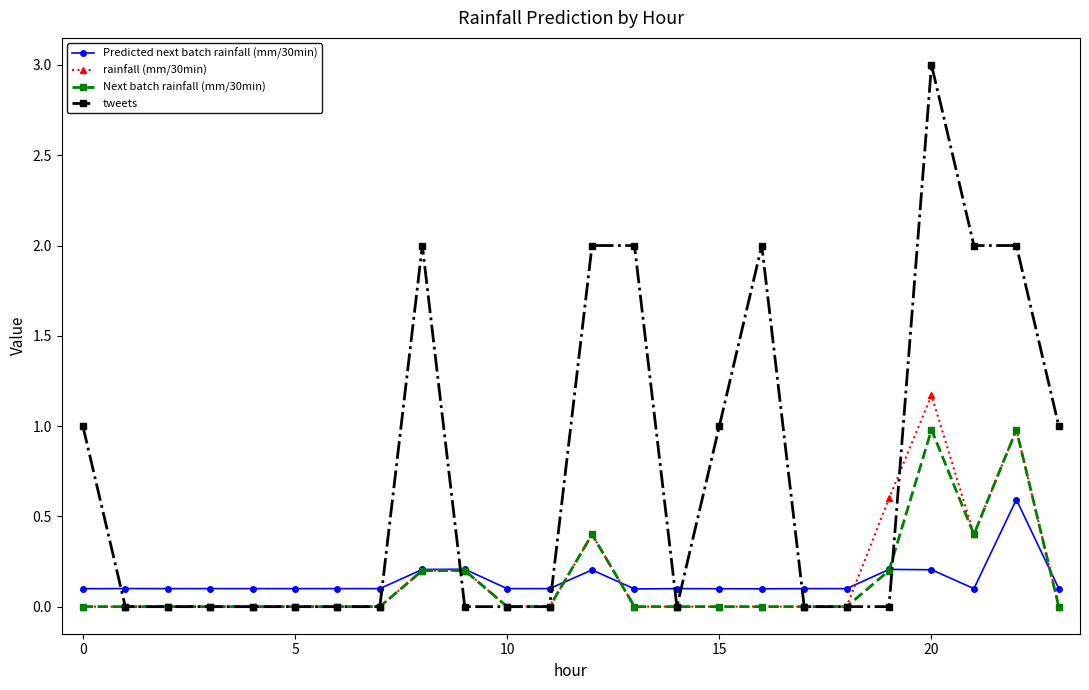

Which series ends up on top after the final intersection of Predicted next batch rainfall (mm/30min) and rainfall (mm/30min)?

Predicted next batch rainfall (mm/30min)